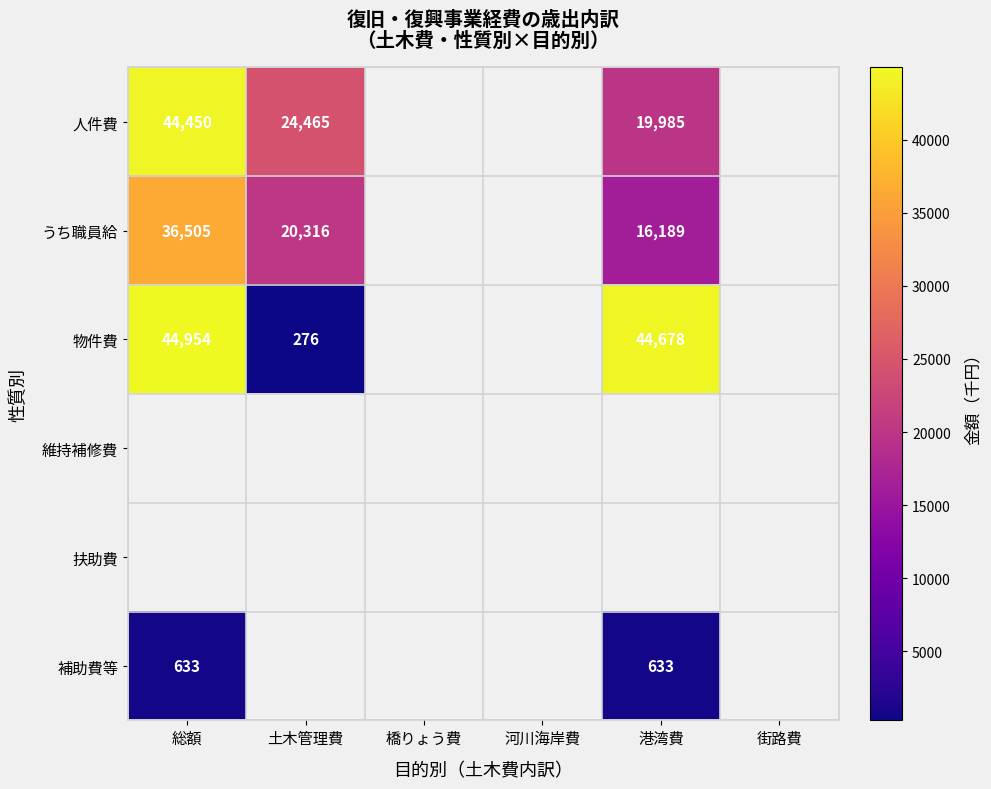

Is it true that うち職員給 equals 36505 at 総額?

True